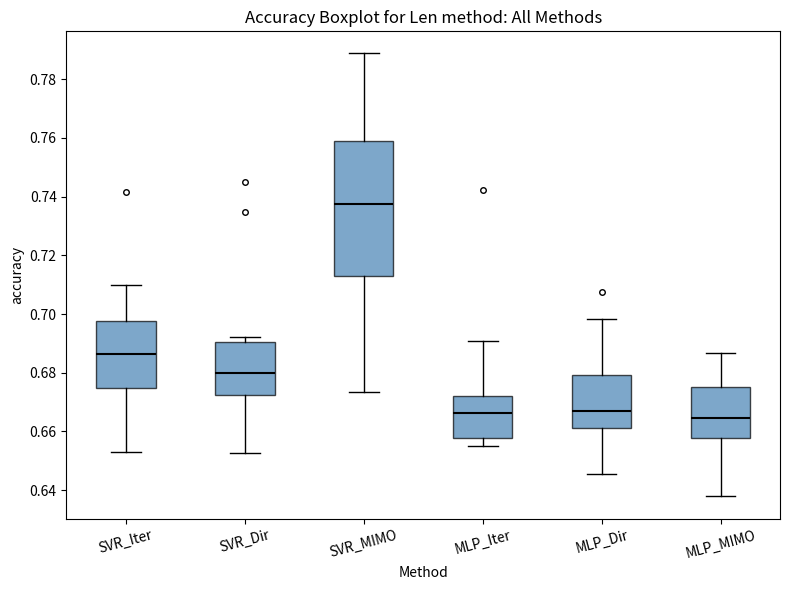

Where is the upper edge of the box for MLP_Dir on the y-axis? The values are not printed on the chart, so give them approximately, as read against the axis.

0.680